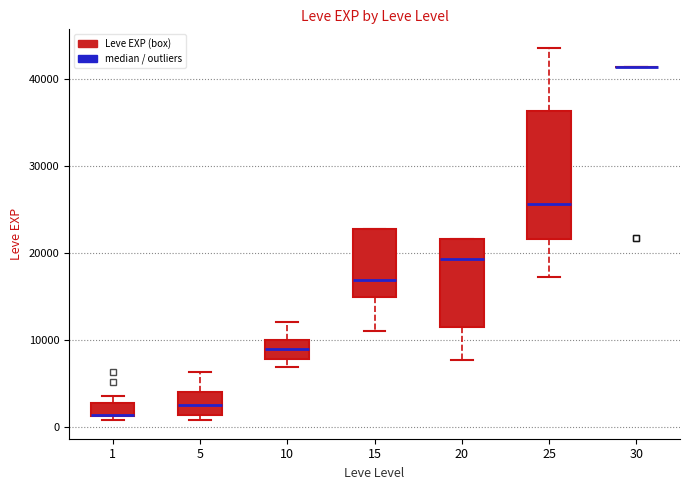

Reading left to right, transcribe this box plot: for each box, give where its median line is, the range the box spans, and where its two whiskers end, as read against the y-axis. The values are not printed on the chart, so give them approximately, as read against the axis.

1: median 1000 (drawn on the box's lower edge), box 1000 to 3000, whiskers 1000 (just below the box's lower edge) to 4000
5: median 2000, box 1000 to 4000, whiskers 1000 (just below the box's lower edge) to 6000
10: median 9000, box 8000 to 10000, whiskers 7000 to 12000
15: median 17000, box 15000 to 23000, whiskers 11000 to 23000
20: median 19000, box 12000 to 22000, whiskers 8000 to 22000
25: median 26000, box 22000 to 36000, whiskers 17000 to 44000
30: box collapsed to a line at 41000, whiskers 41000 to 41000